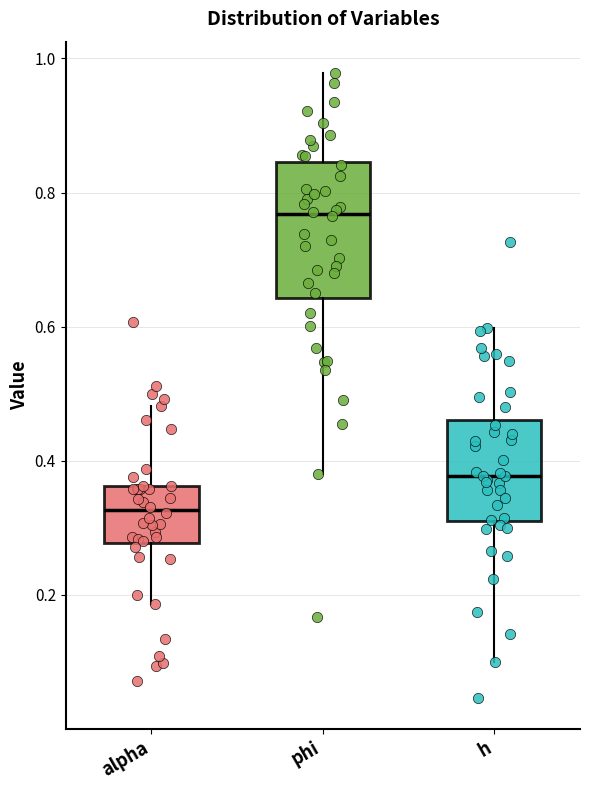

Where does the lower whisker of the box for alpha end on the y-axis? The values are not printed on the chart, so give them approximately, as read against the axis.

0.18